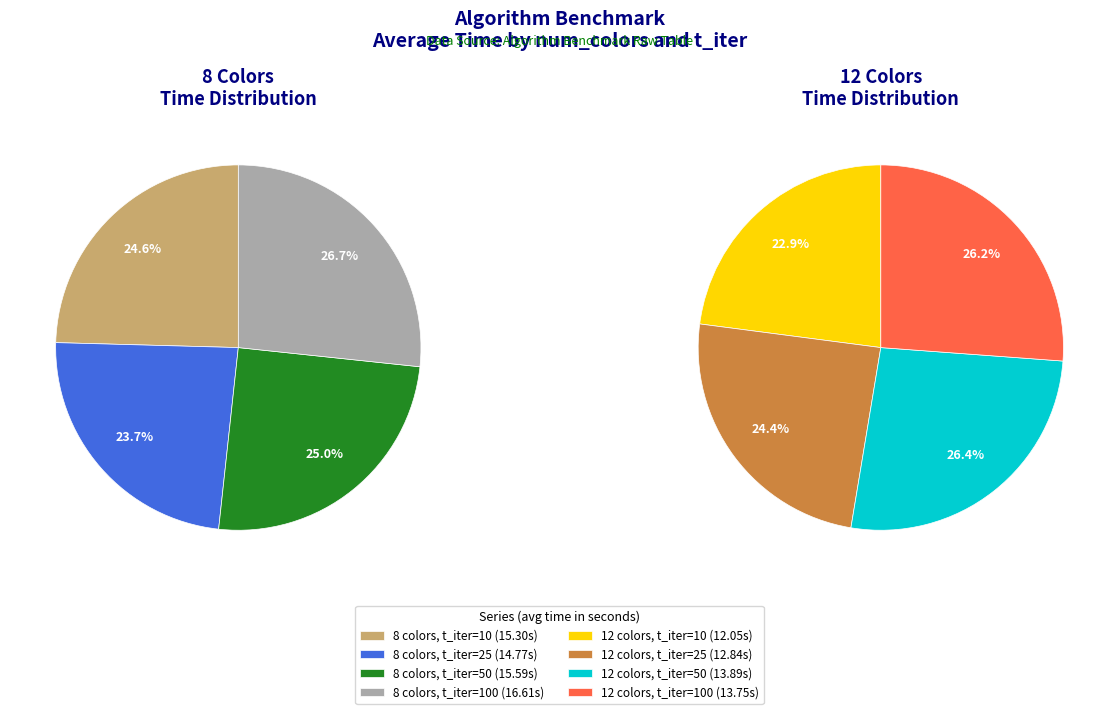

To the nearest percent, what percentage of the pie is 8 colors, t_iter=100?

14%